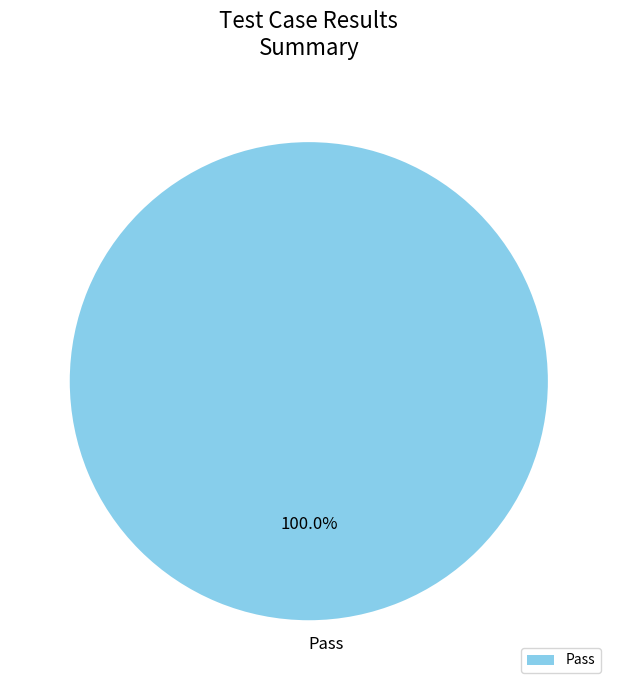

To the nearest percent, what portion does Pass represent?

100%